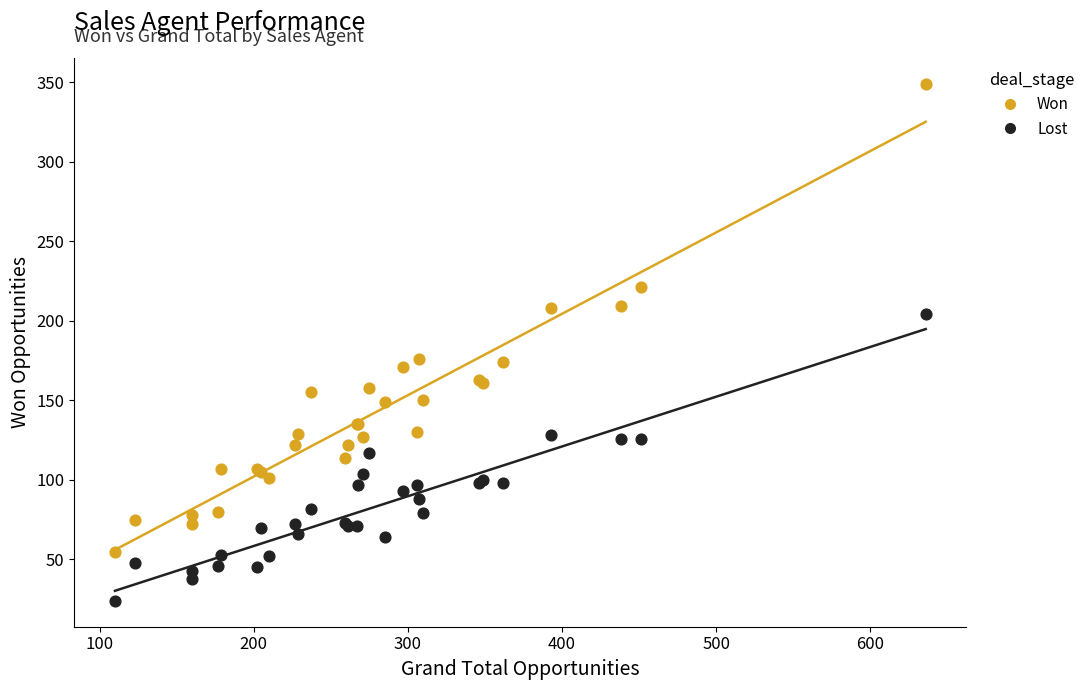

Which series contains the lowest Y value?

Lost